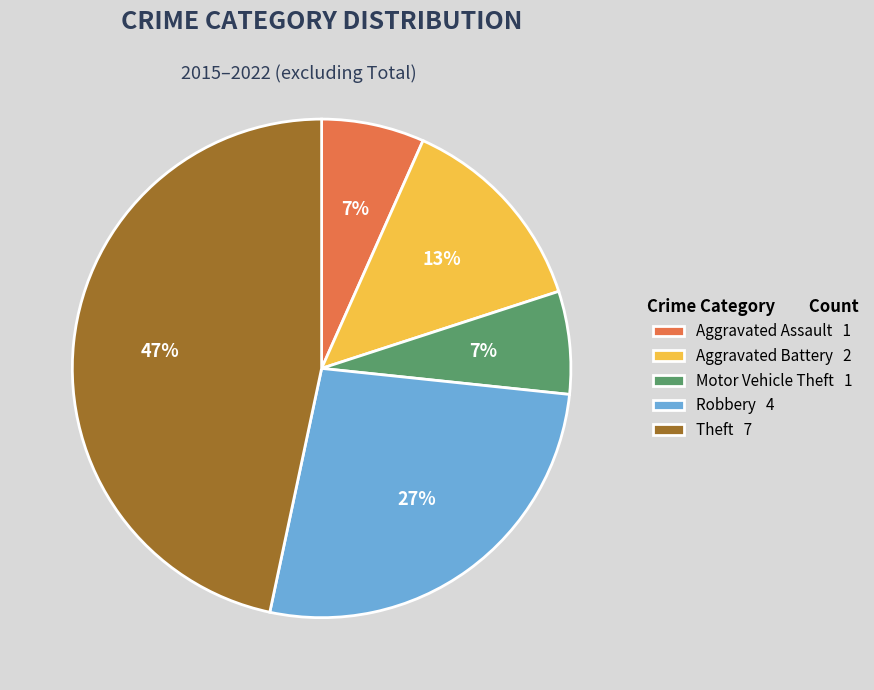

To the nearest percent, what is the combined percentage of Aggravated Battery 2 and Aggravated Assault 1?

20%